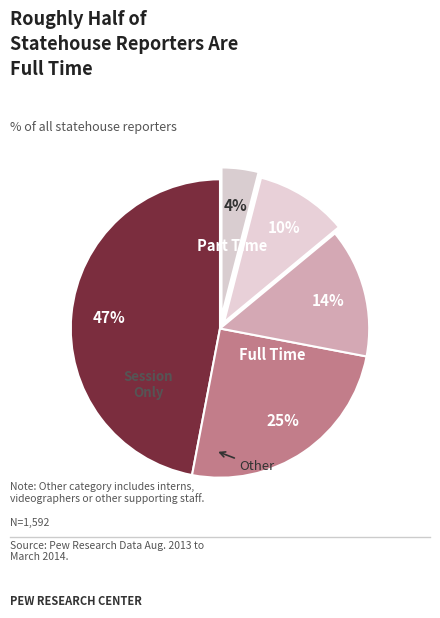

Count the number of slices in the pie.

5